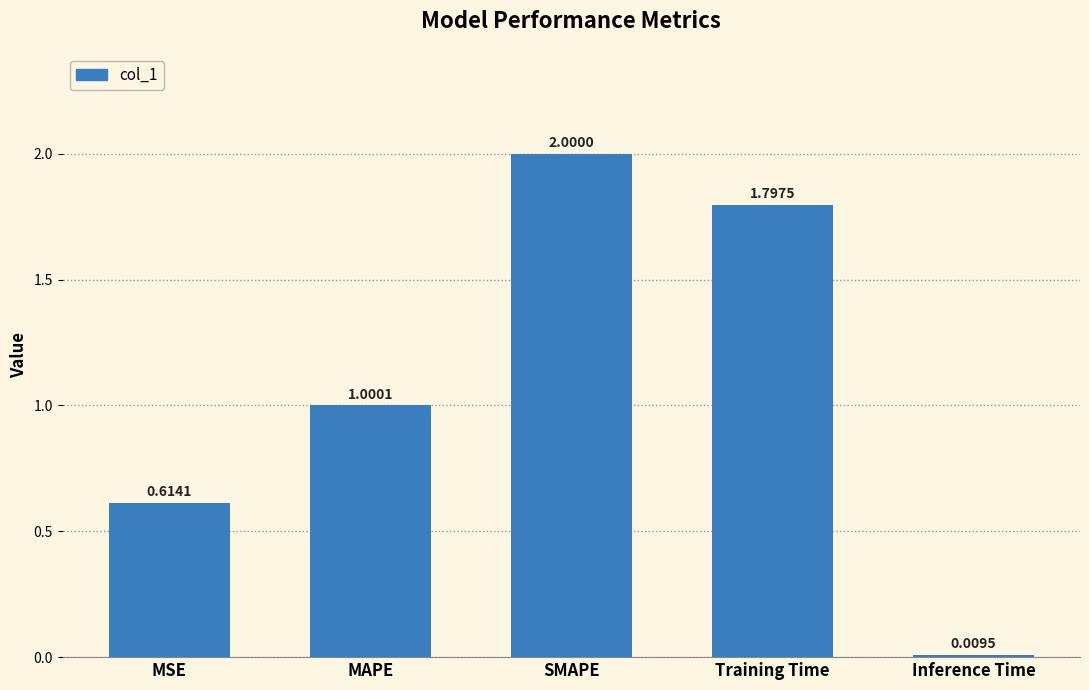

List the labels in order of value, smallest first.

Inference Time, MSE, MAPE, Training Time, SMAPE